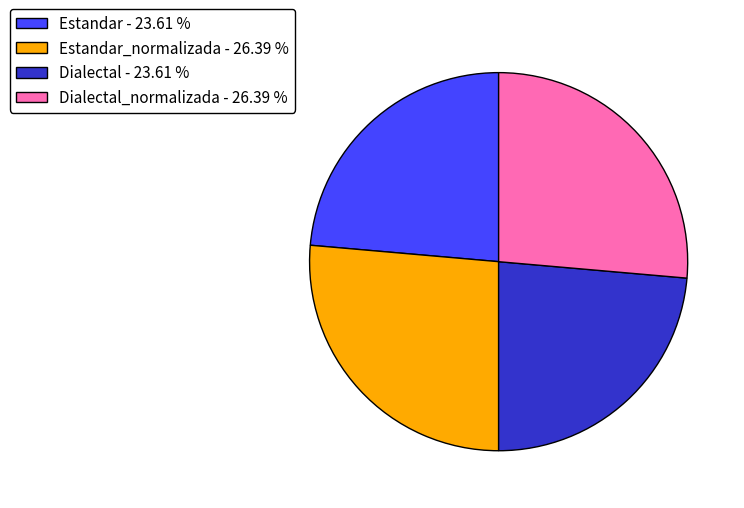

Does Estandar - 23.61 % represent more than half of the total?

No